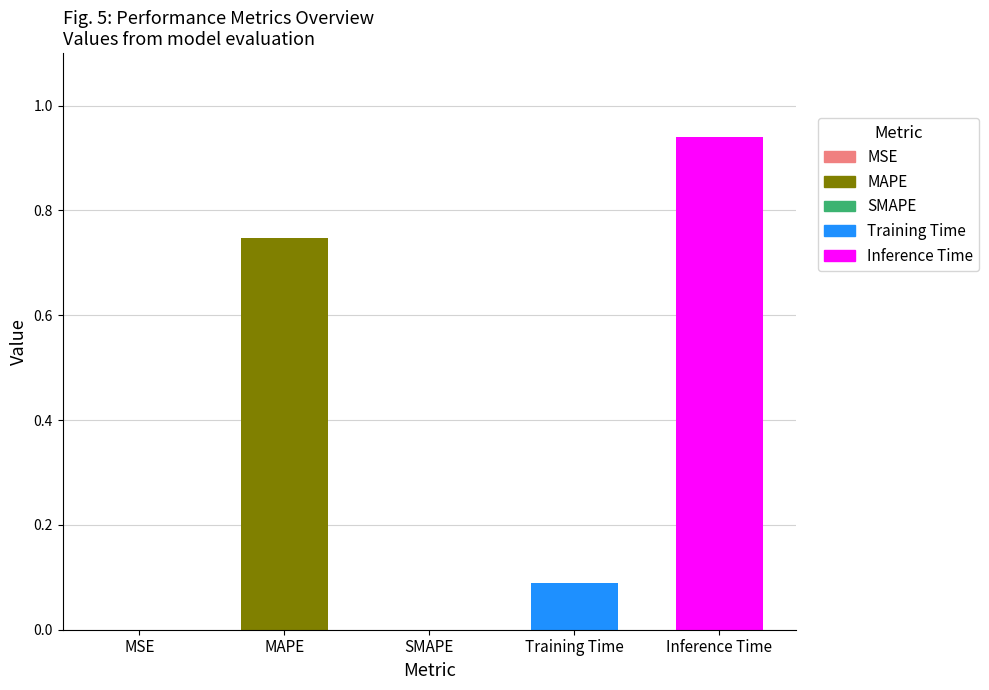

Between Inference Time and Training Time, which is larger?

Inference Time